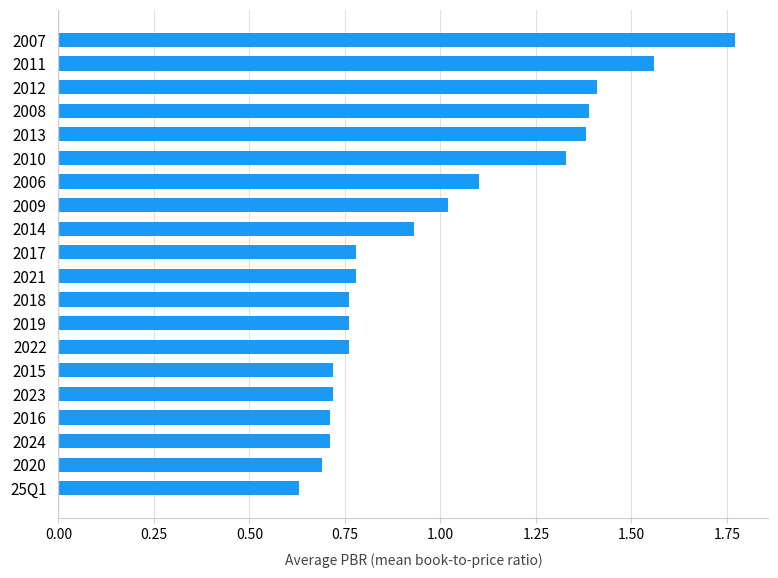

What is the sum of all values?

19.9